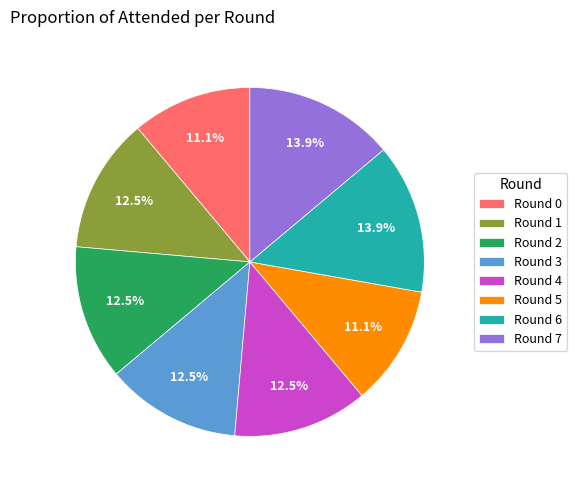

Does any single category account for the majority?

No